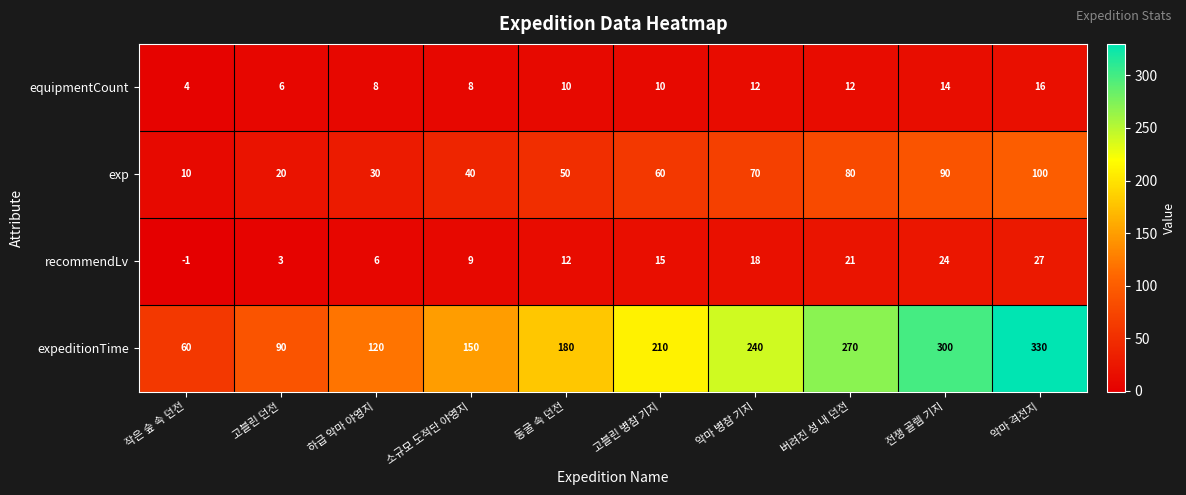

Rank the series by their maximum value, from lowest to highest.

equipmentCount, recommendLv, exp, expeditionTime